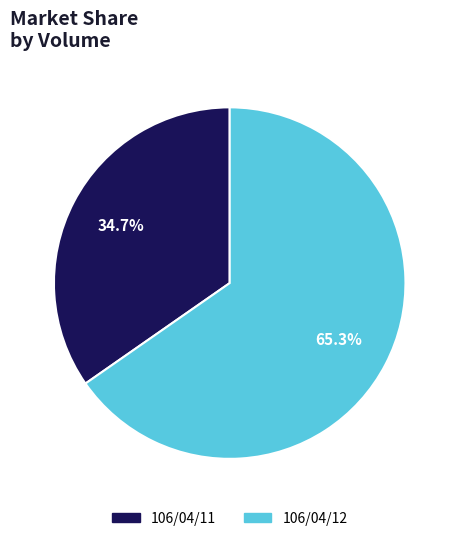

Which has a higher value, 106/04/12 or 106/04/11?

106/04/12